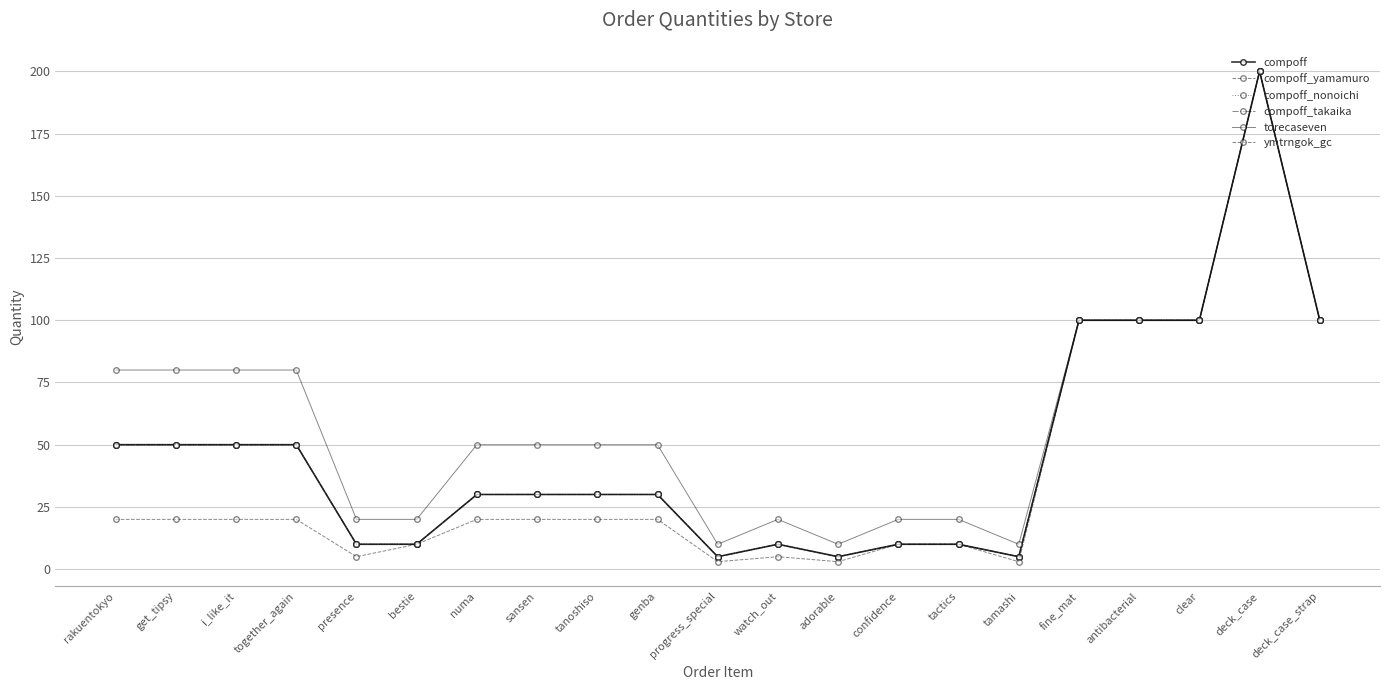

Is this an area chart (filled region under the line)?

No